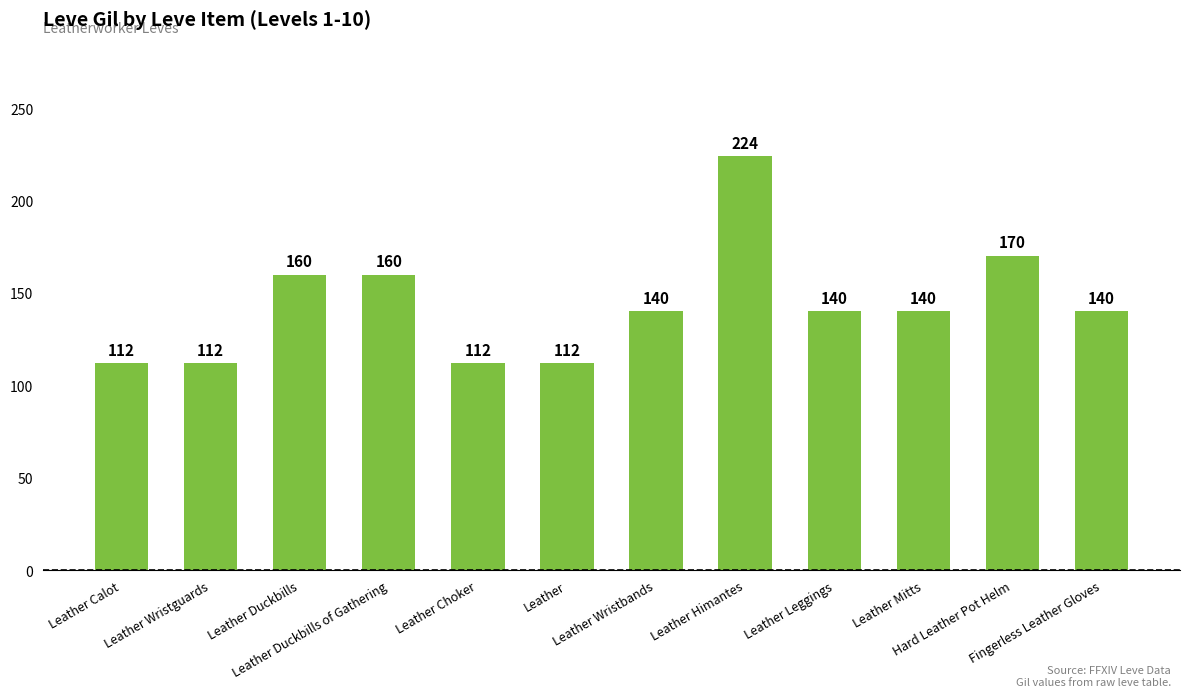

Between Leather Himantes and Leather Wristbands, which is larger?

Leather Himantes